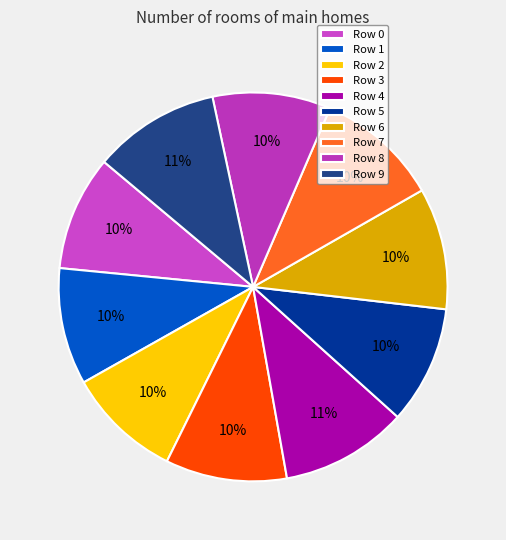

What is the smallest slice in the pie chart?

Row 2